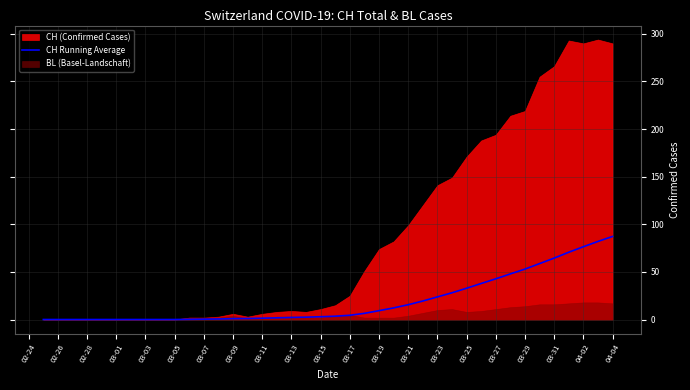

What is the highest value of the CH Running Average series?

87.2